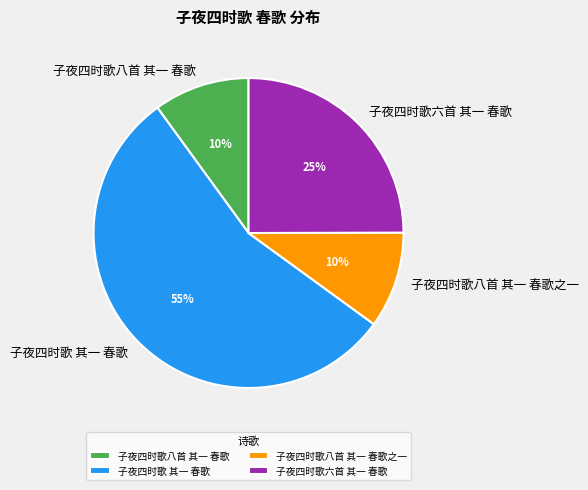

To the nearest percent, what is the difference between the largest and smallest slice percentages?

45%